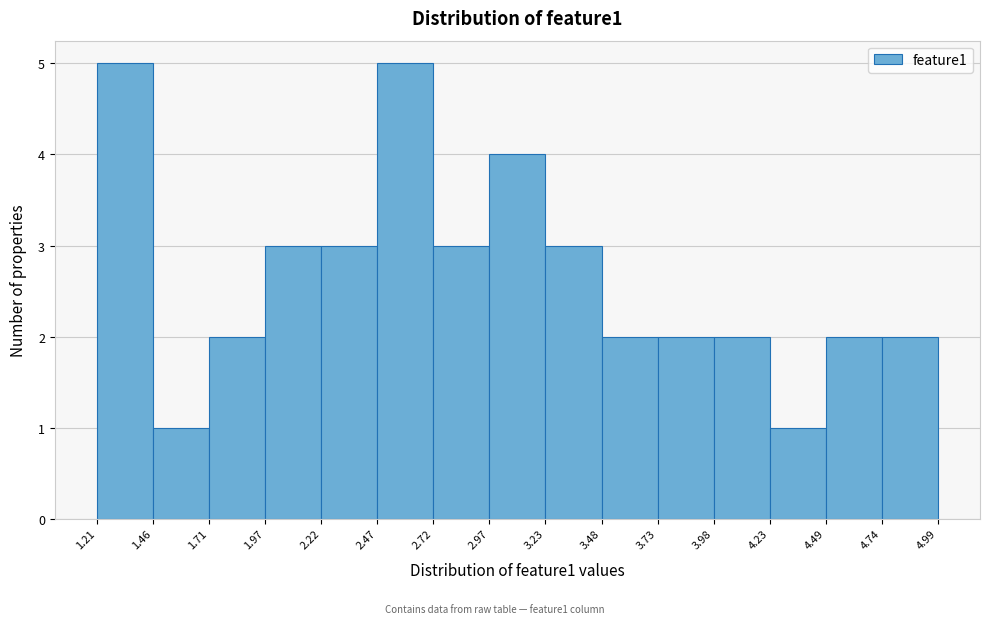

Reading left to right, transcribe this chart: for each bar, give the range it covers on the x-axis and its height. The values are not printed on the chart, so give them approximately, as read against the axis.

1.21 to 1.46: 5
1.46 to 1.71: 1
1.71 to 1.97: 2
1.97 to 2.22: 3
2.22 to 2.47: 3
2.47 to 2.72: 5
2.72 to 2.97: 3
2.97 to 3.23: 4
3.23 to 3.48: 3
3.48 to 3.73: 2
3.73 to 3.98: 2
3.98 to 4.23: 2
4.23 to 4.49: 1
4.49 to 4.74: 2
4.74 to 4.99: 2